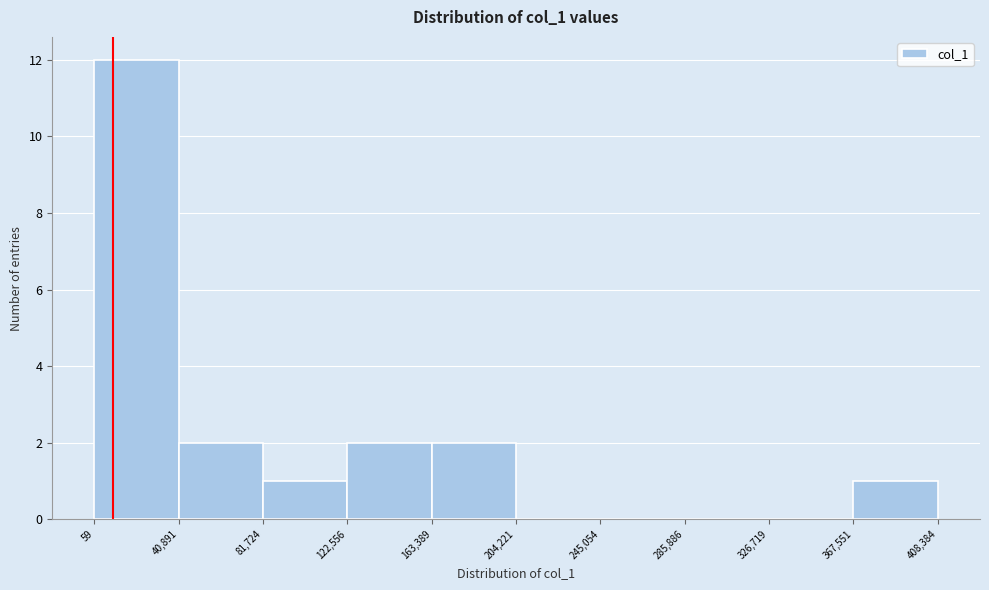

Reading left to right, list every bar in this chart as the range it spans on the x-axis followed by its height. The values are not printed on the chart, so give them approximately, as read against the axis.

59 to 40,891: 12
40,891 to 81,724: 2
81,724 to 122,556: 1
122,556 to 163,389: 2
163,389 to 204,221: 2
204,221 to 245,054: 0
245,054 to 285,886: 0
285,886 to 326,719: 0
326,719 to 367,551: 0
367,551 to 408,384: 1